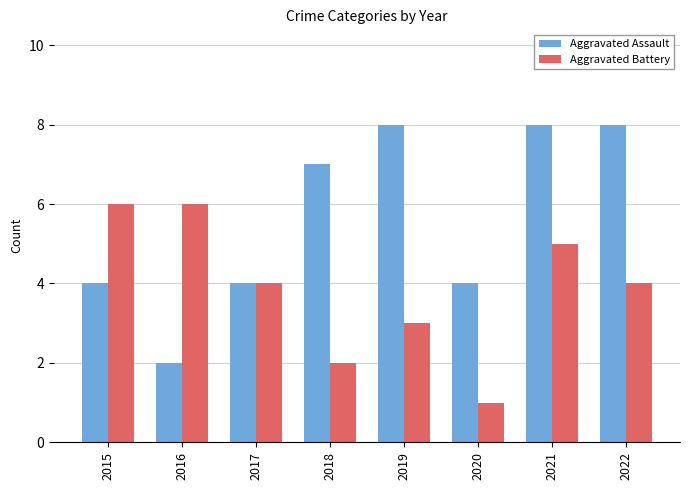

Count the number of categories in the chart.

8